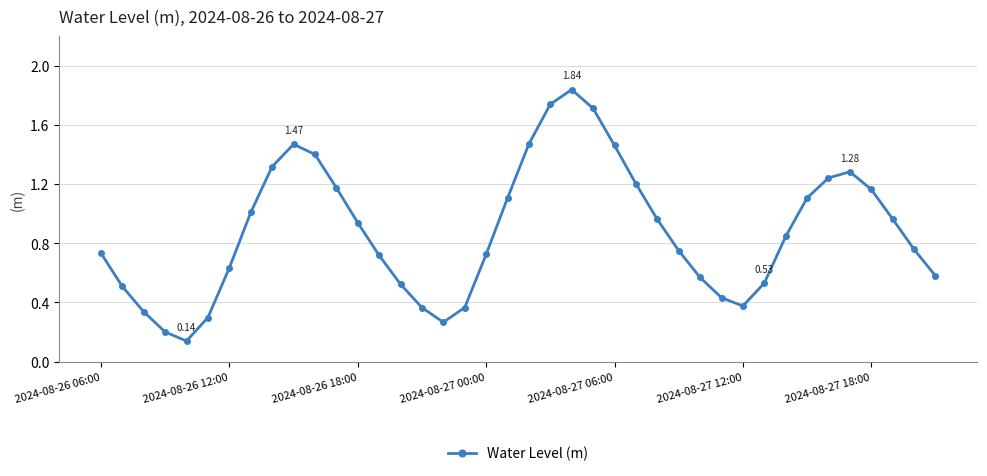

How many interior local valleys (lower than both neighbors) does the data have?

3